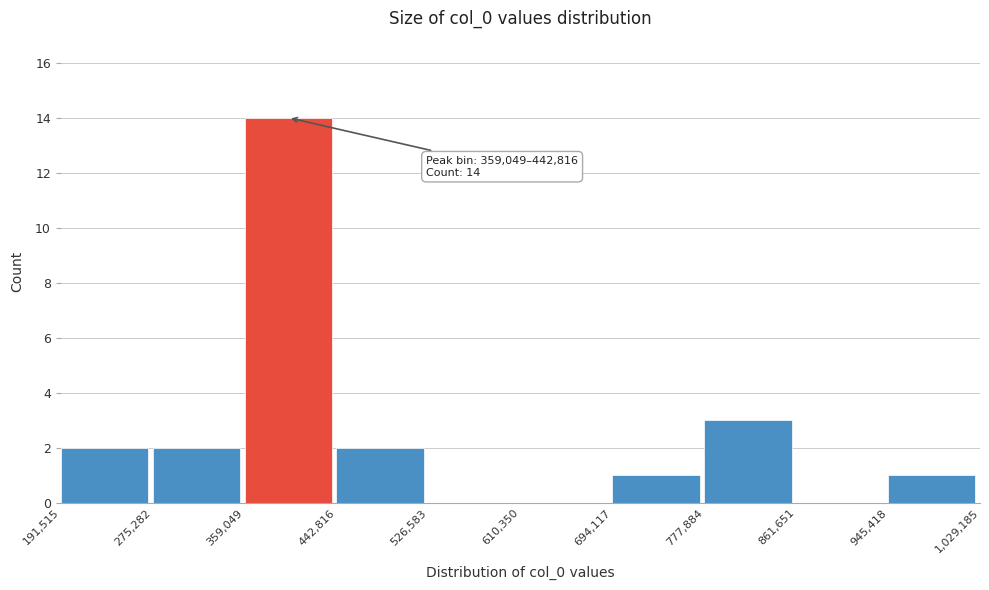

Which range on the x-axis has the tallest bar?

359,049 to 442,816